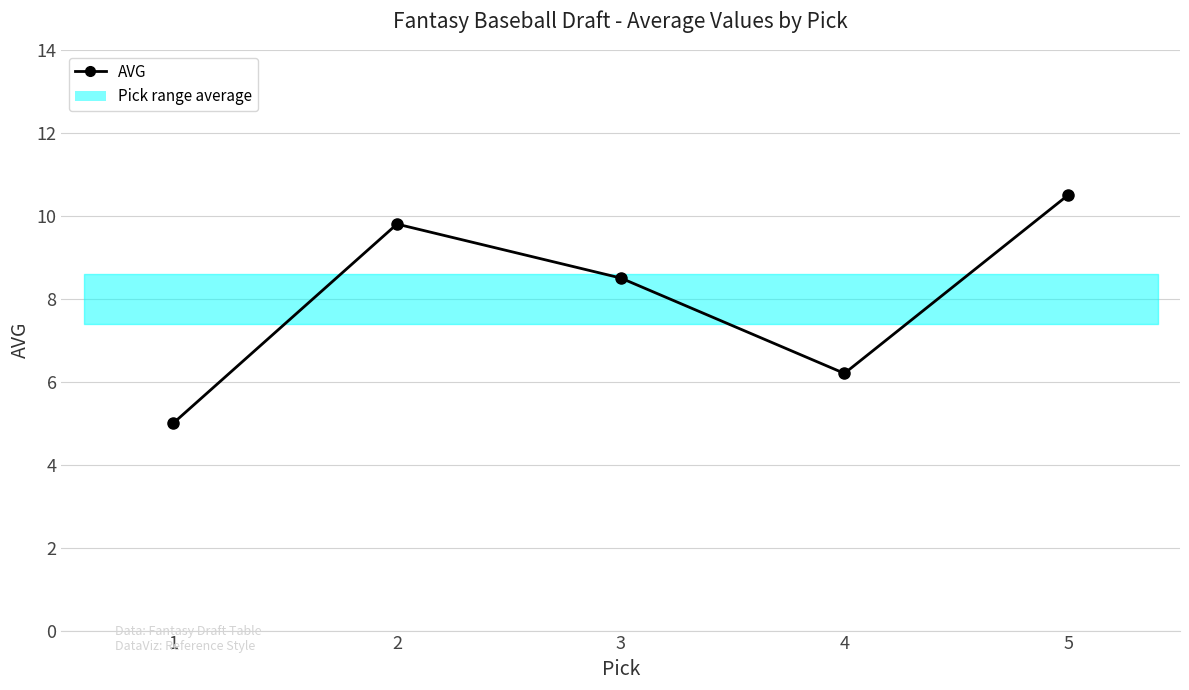

What is the difference between the values at 5 and 2?

0.7